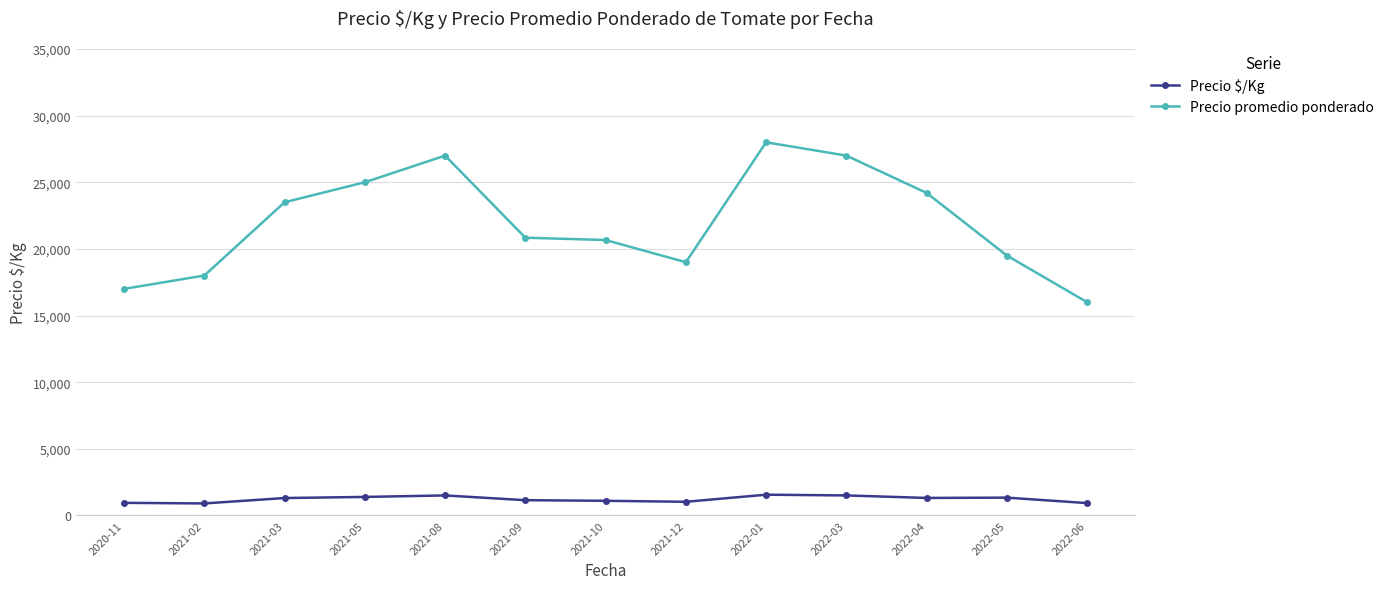

At 2020-11, list the series in order from smallest to largest.

Precio $/Kg, Precio promedio ponderado